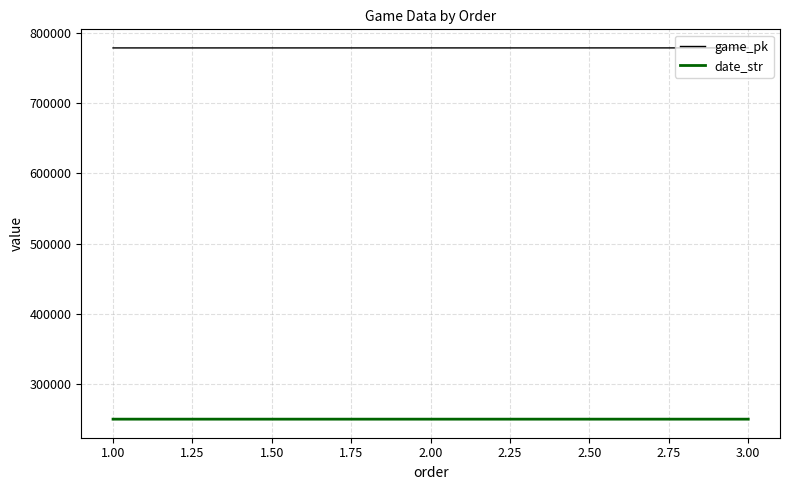

What is the difference between the highest and lowest values at 1.00?

527807